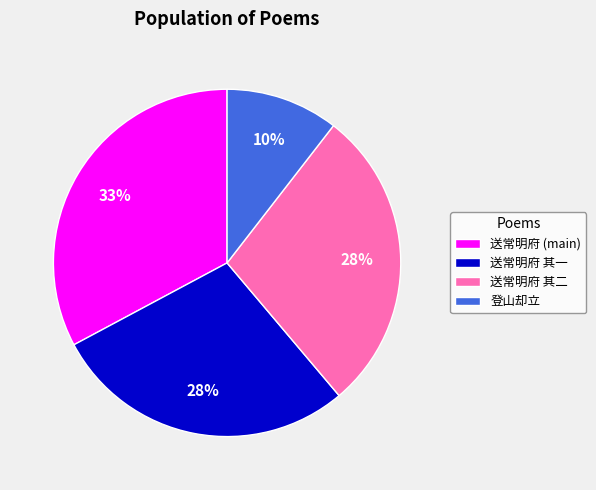

Which has a higher value, 送常明府 (main) or 登山却立?

送常明府 (main)